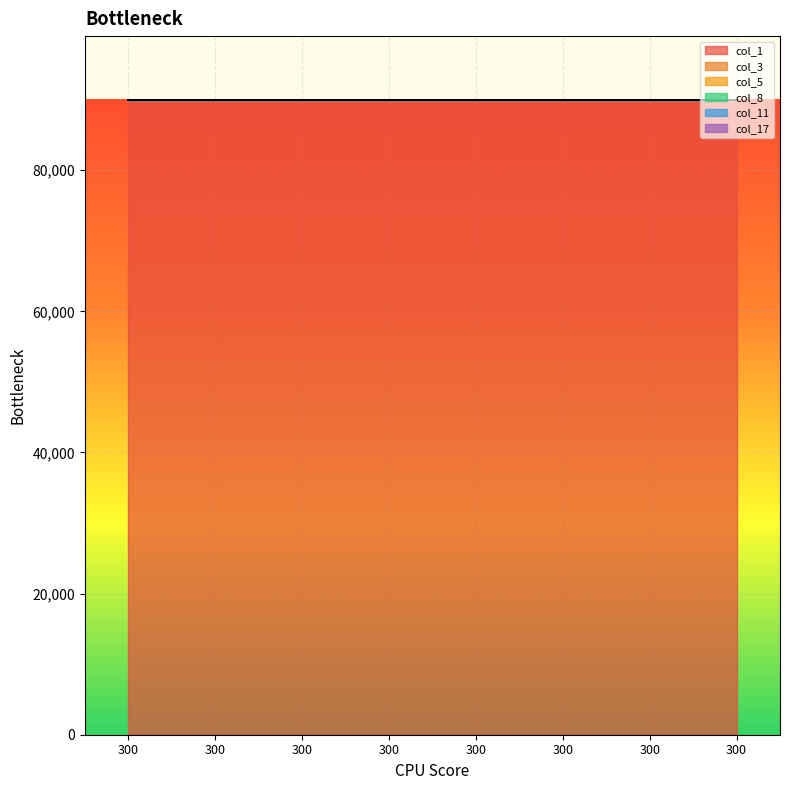

Reading right to left, list all the values displayed in this chart.

col_1: 90000	90000	90000	90000	90000	90000	90000	90000
col_3: 0	0	0	0	0	0	0	0
col_5: 0	0	0	0	0	0	0	0
col_8: 0	0	0	0	0	0	0	0
col_11: 0	0	0	0	0	0	0	0
col_17: 0	0	0	0	0	0	0	0